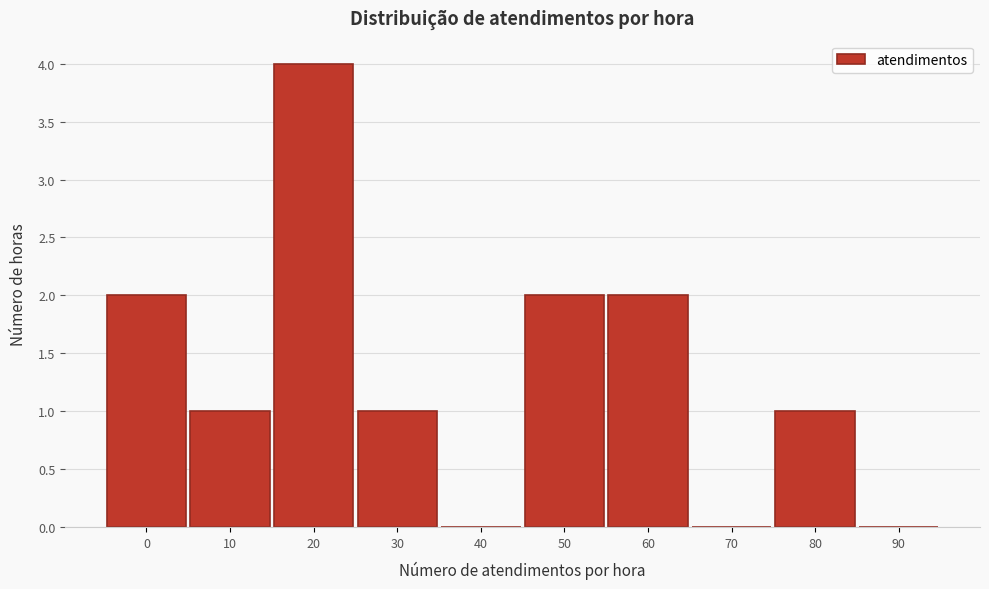

Reading left to right, transcribe all the data shown in this chart.

0=2	10=1	20=4	30=1	40=0	50=2	60=2	70=0	80=1	90=0